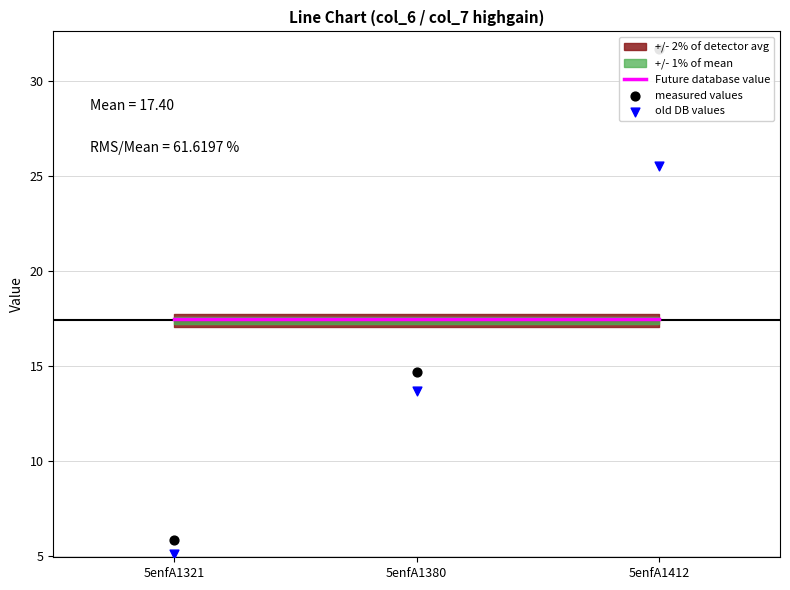

At which category is the sum across all series the highest?

5enfA1412